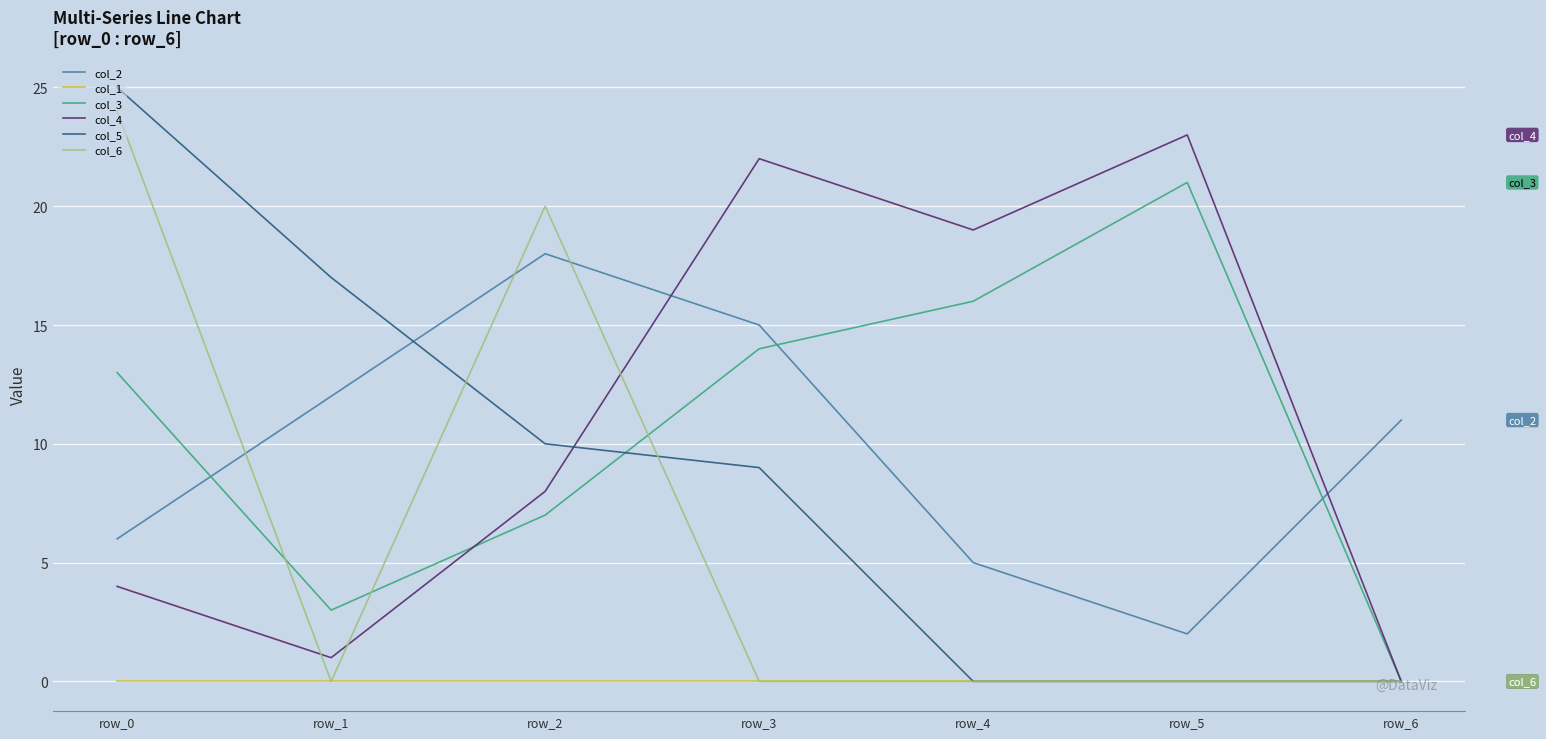

How many series are shown in this chart?

6